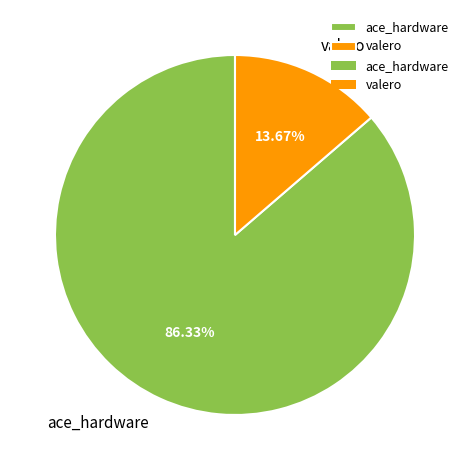

The valero slice represents 26% of the pie. True or false?

False